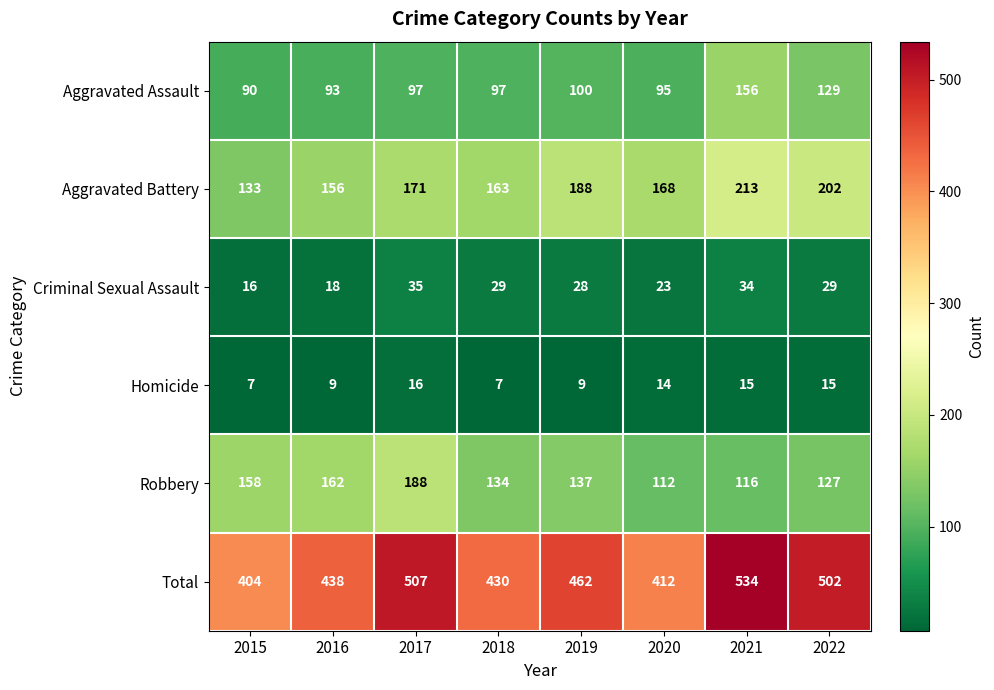

Which series has the largest total across all categories?

Total